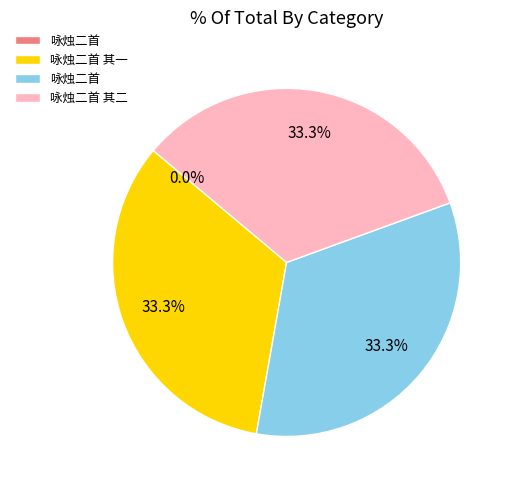

Is there a majority slice in this chart?

No